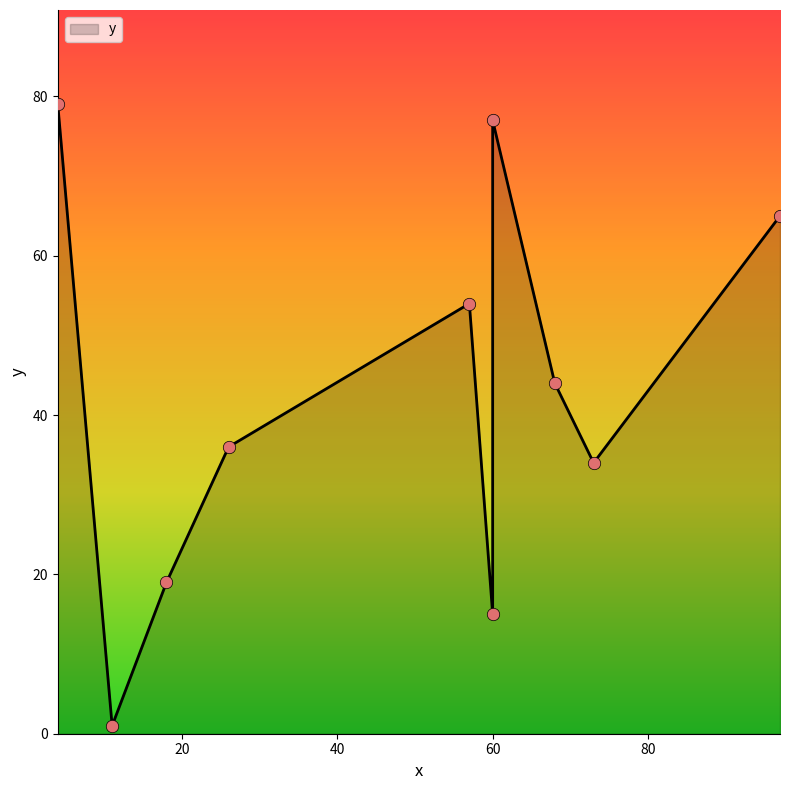

What is the change in value from 73 to 60?

+43